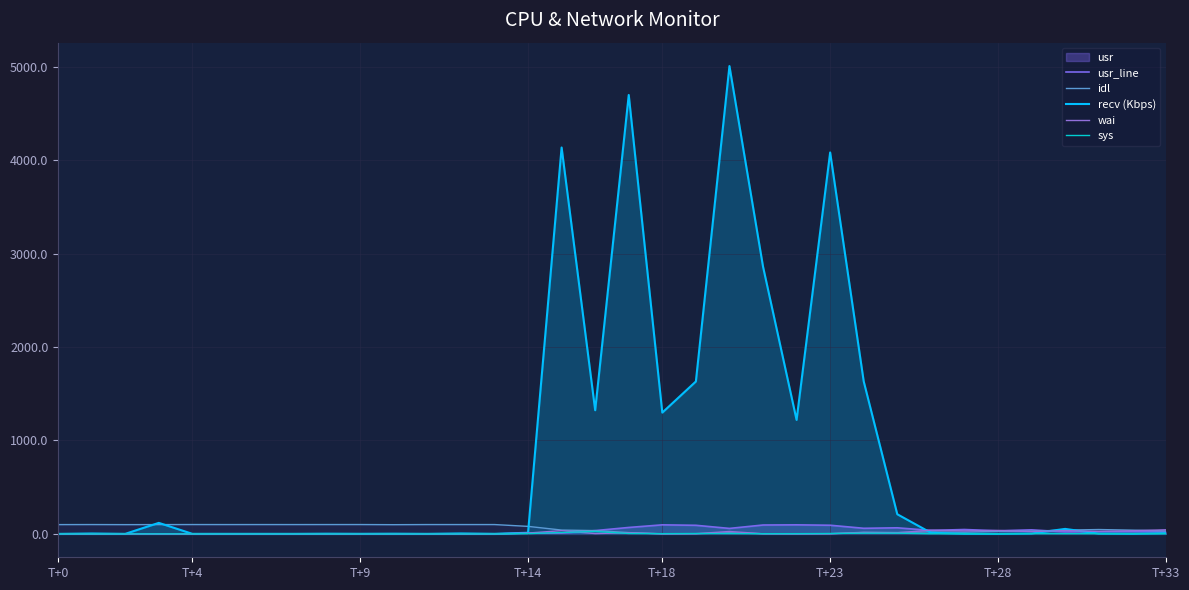

What is the spread (max minus min) of values at 22?

1220.0